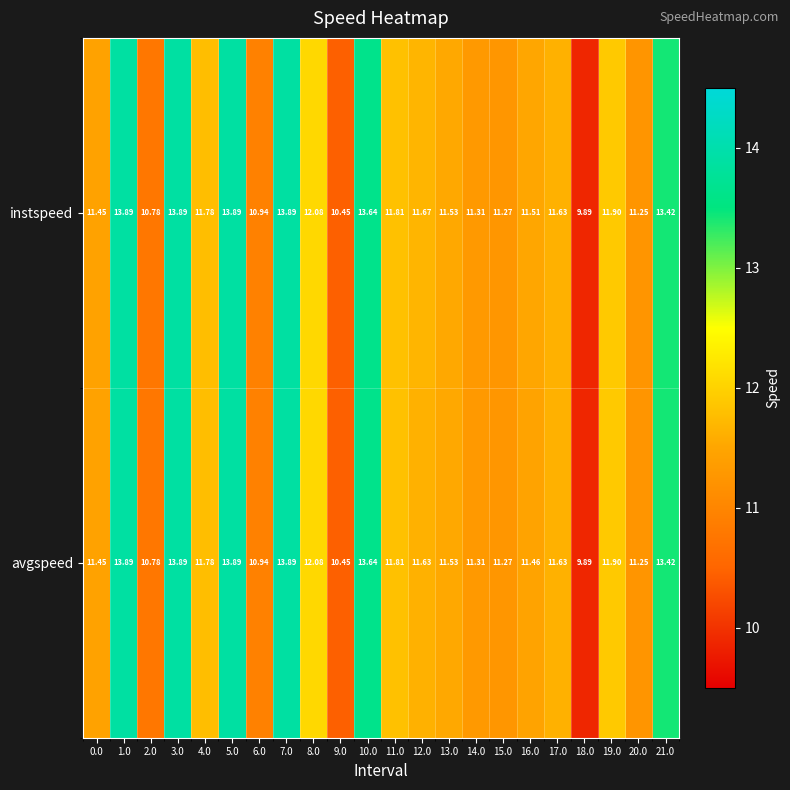

Rank the series by their average value, from highest to lowest.

instspeed, avgspeed